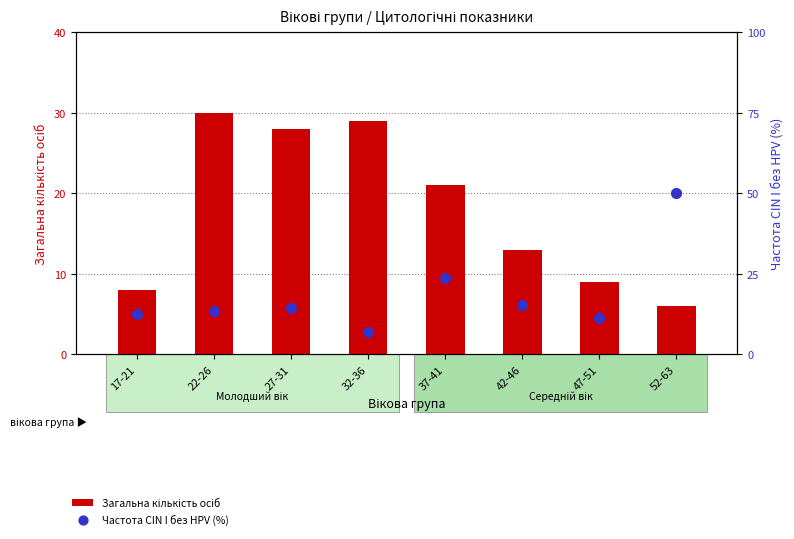

Which series has the largest total across all categories?

Частота CIN I без HPV (%)